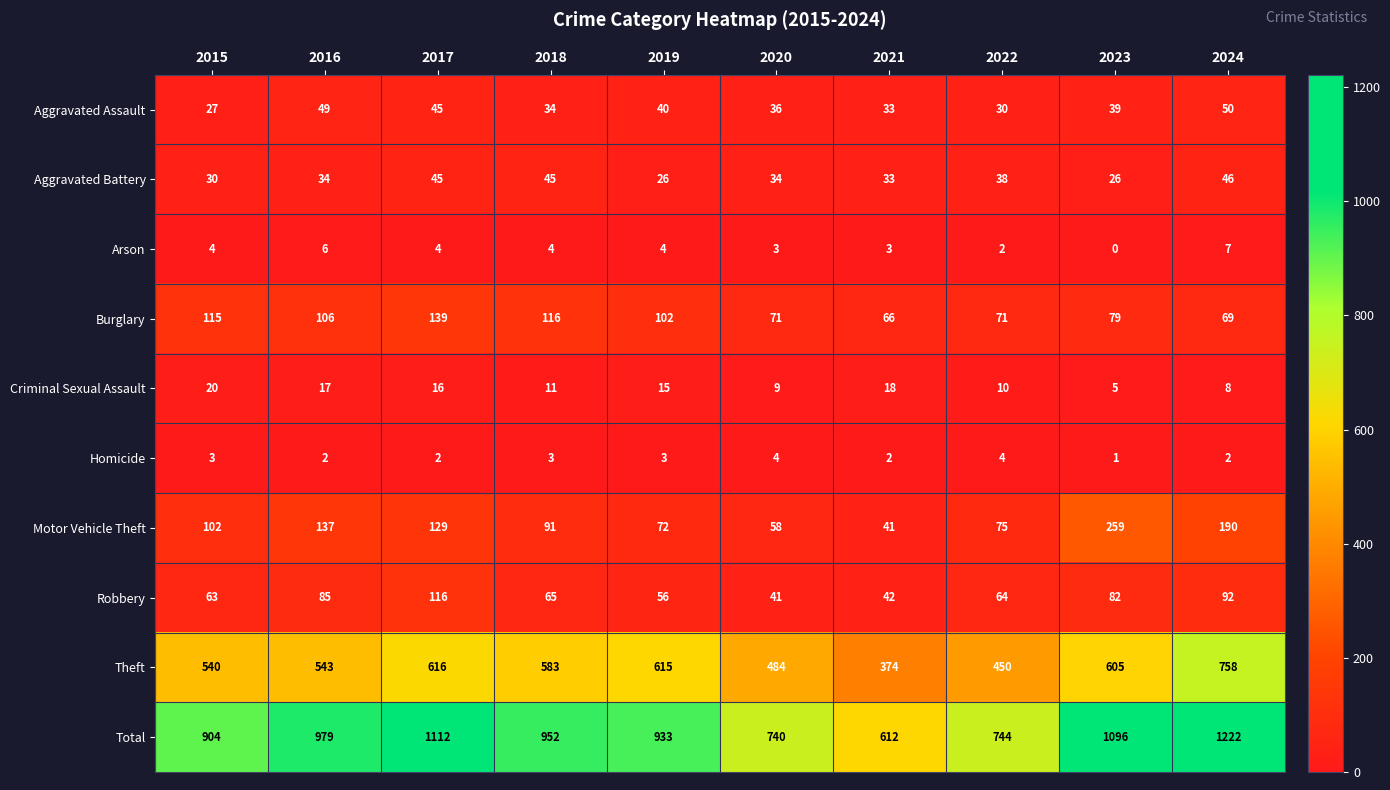

What is the difference between the maximum and second lowest values in the Aggravated Assault series?

20